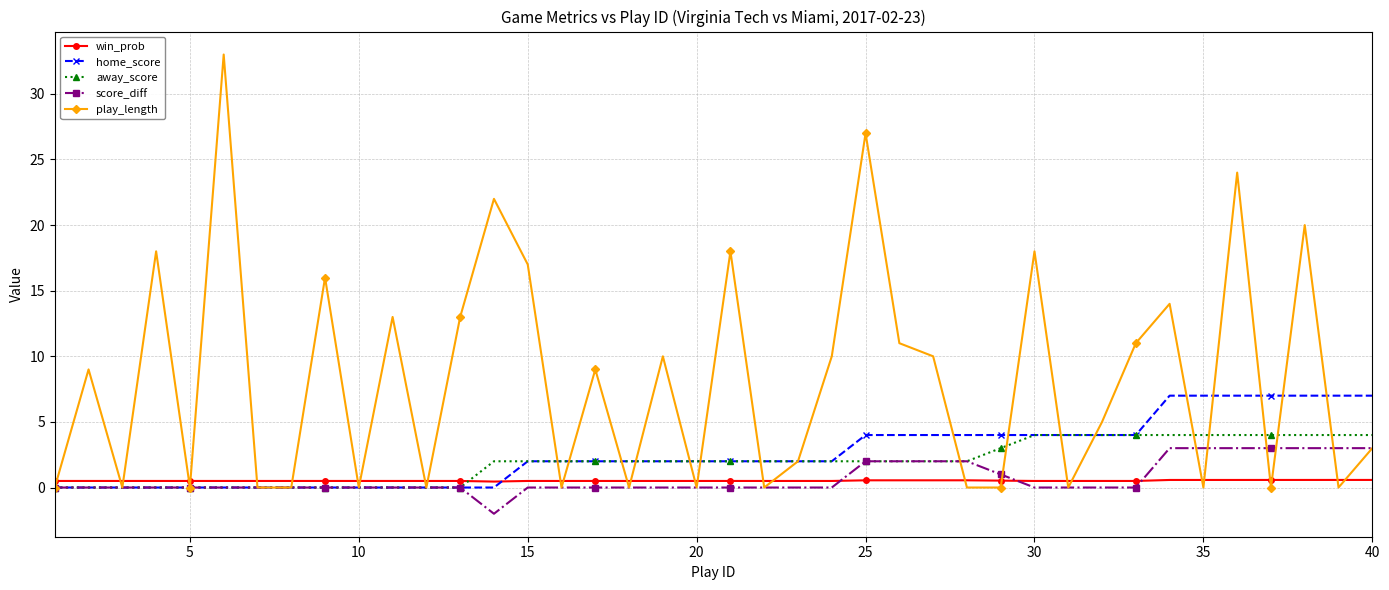

What is the value of the away_score point at the 28th from the left?

2.0